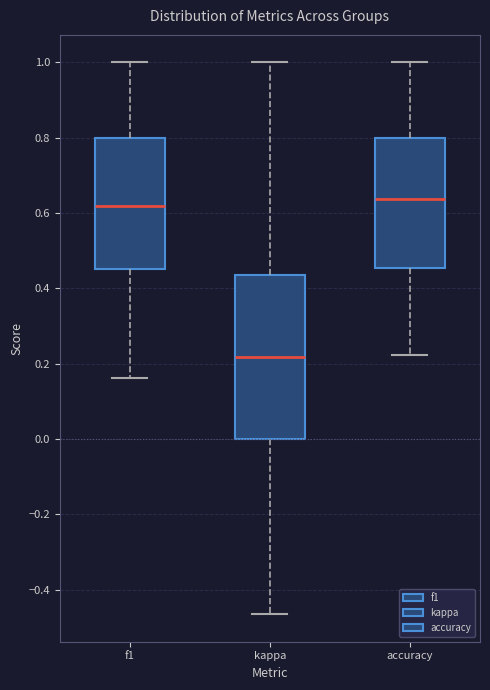

Reading left to right, read every box against the y-axis: the position of its median line, the range the box covers, and the ends of its whiskers. The values are not printed on the chart, so give them approximately, as read against the axis.

f1: median 0.62, box 0.46 to 0.80, whiskers 0.16 to 1.00
kappa: median 0.22, box 0.00 to 0.44, whiskers -0.46 to 1.00
accuracy: median 0.64, box 0.46 to 0.80, whiskers 0.22 to 1.00